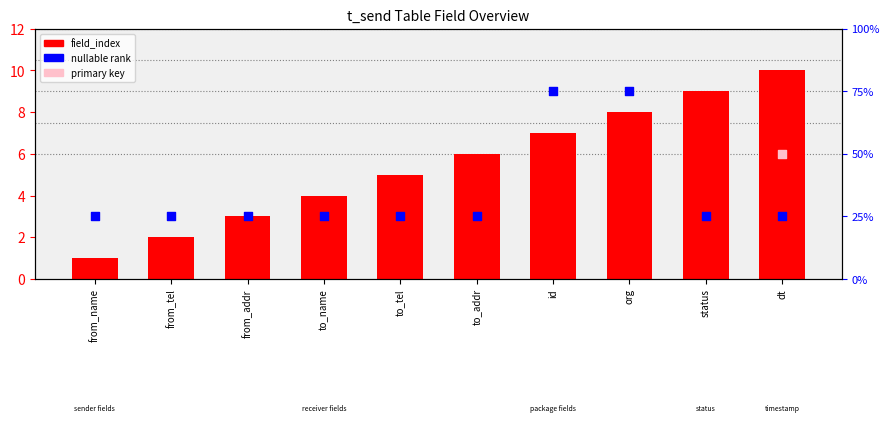

At how many categories does at least one series exceed 20?

10